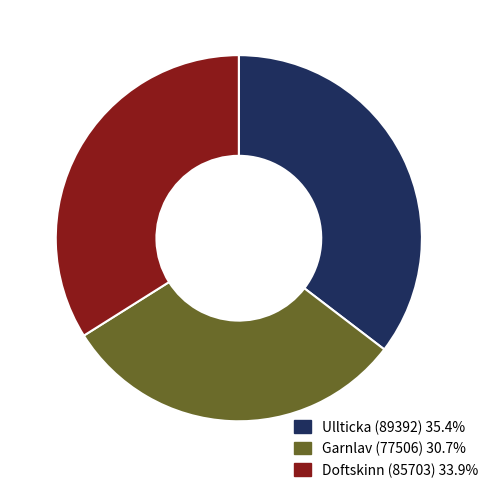

True or false: Garnlav (77506) accounts for 31% of the total.

True